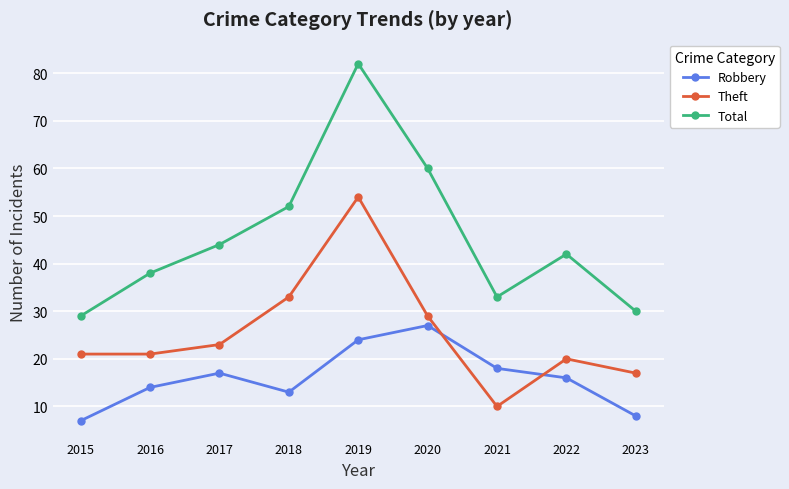

True or false: Total and Robbery cross at least once.

False